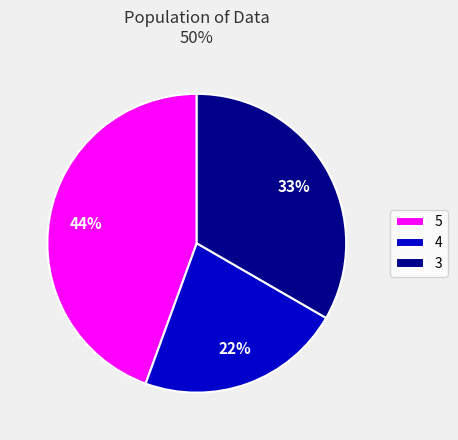

Which has a higher value, 5 or 3?

5